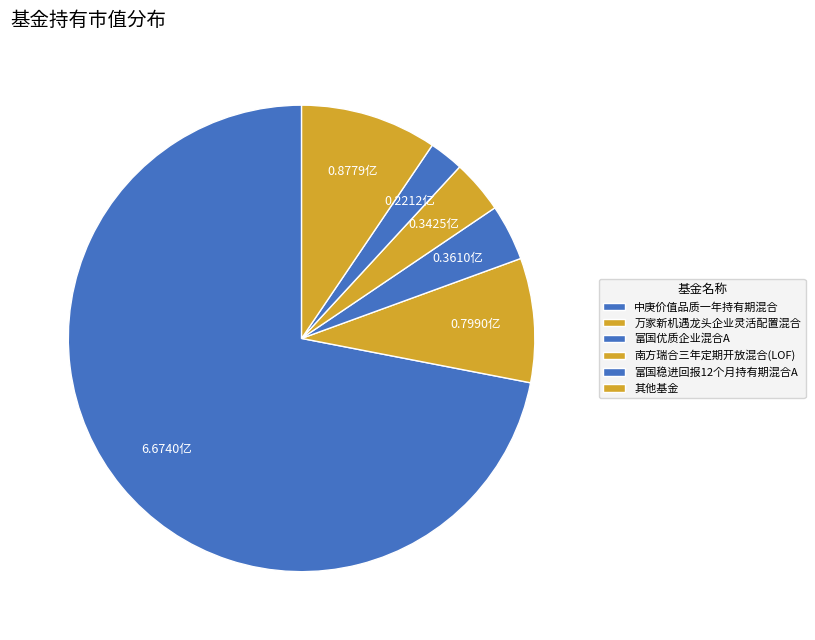

How many slices are in this pie chart?

6